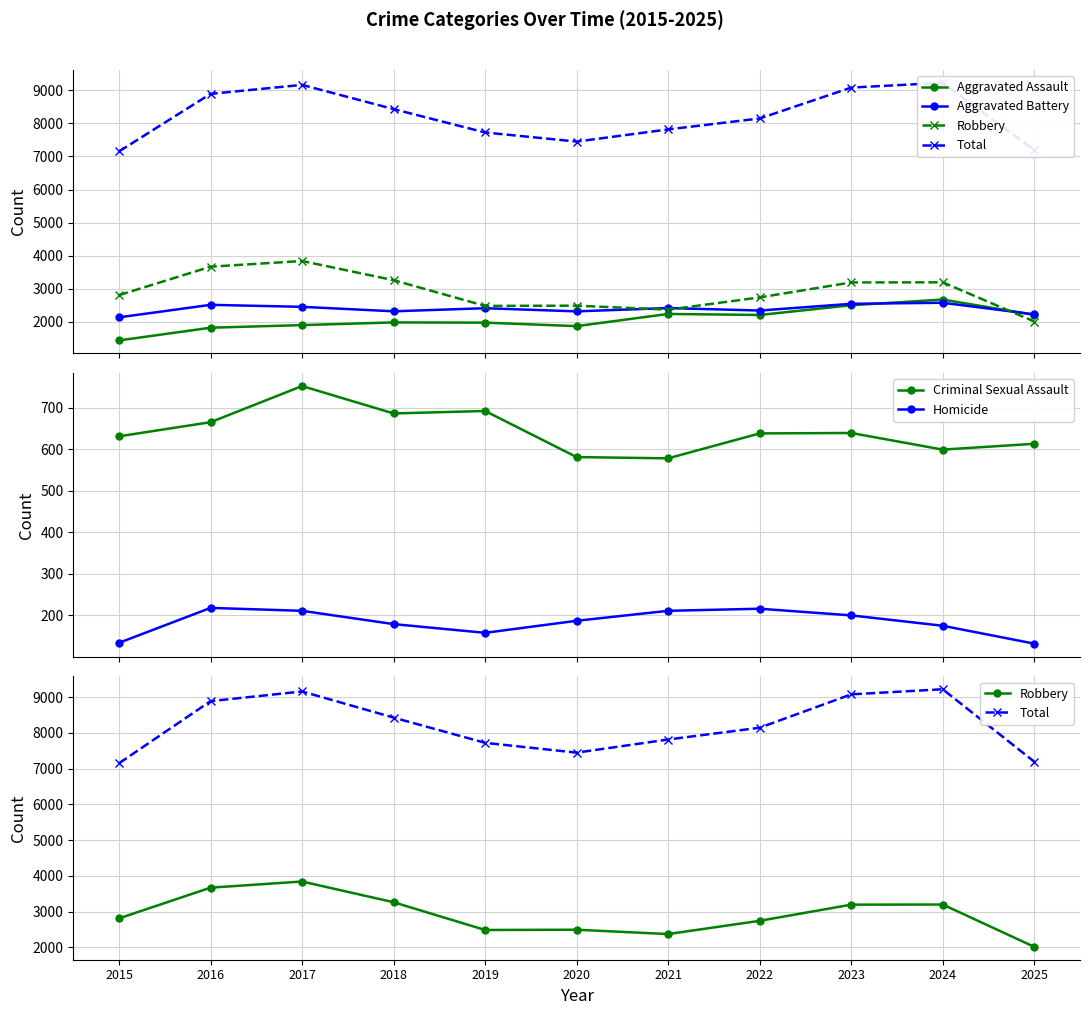

List the labels in order of Homicide value, smallest first.

2025, 2015, 2019, 2024, 2018, 2020, 2023, 2017, 2021, 2022, 2016